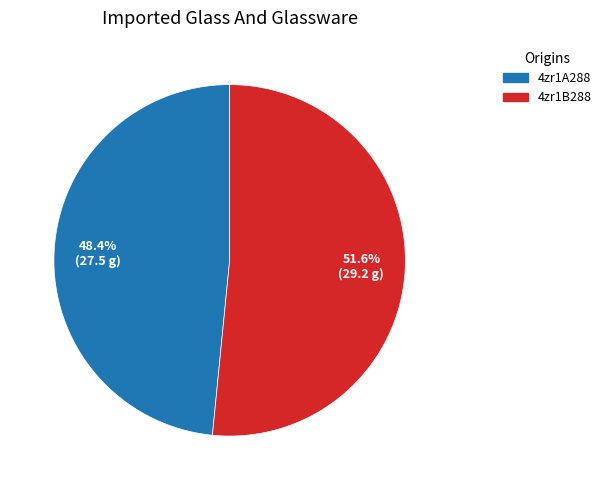

The 4zr1B288 slice represents 63% of the pie. True or false?

False